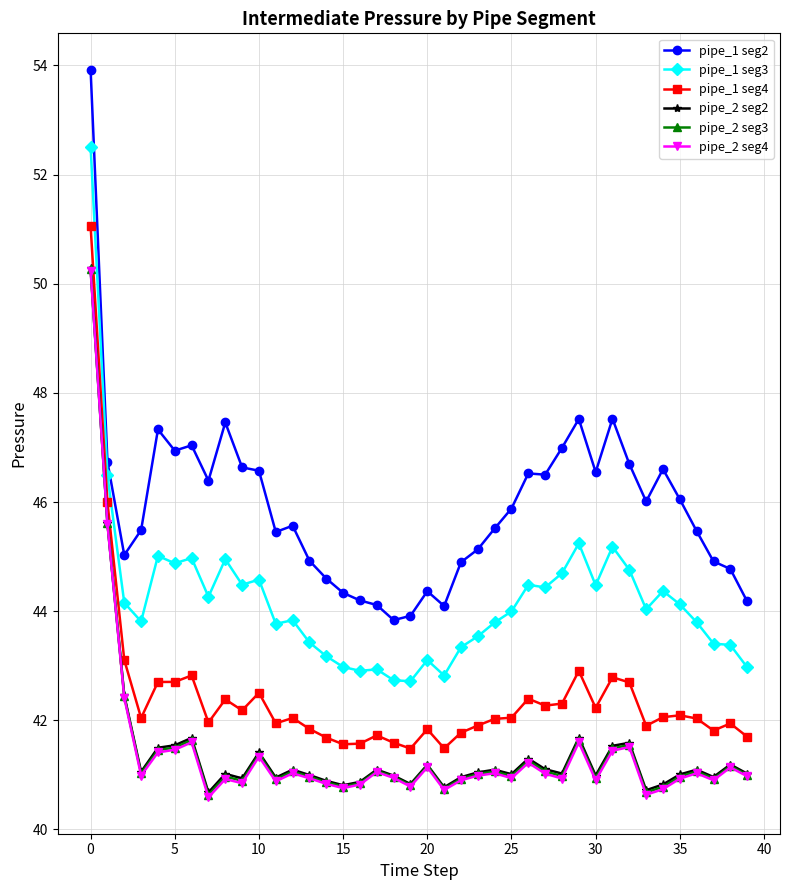

Which series has the largest total across all categories?

pipe_1 seg2